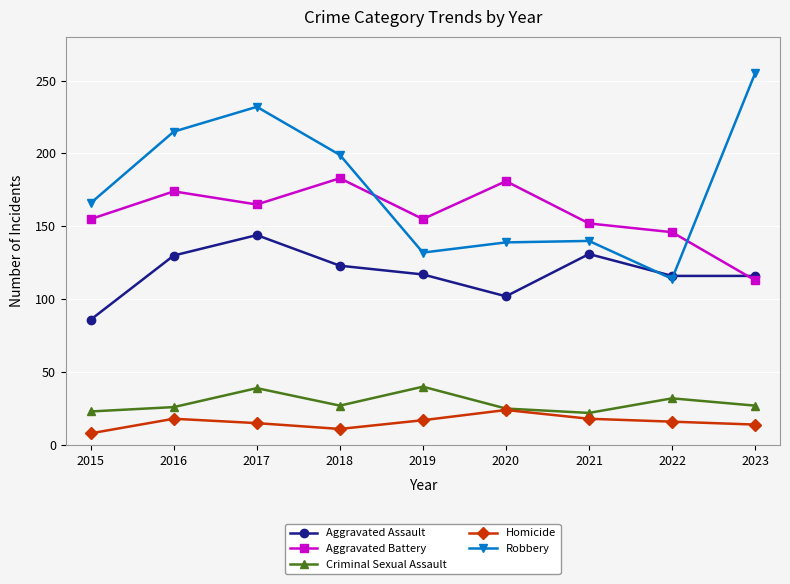

What is the difference between the Homicide values at 2021 and 2017?

3